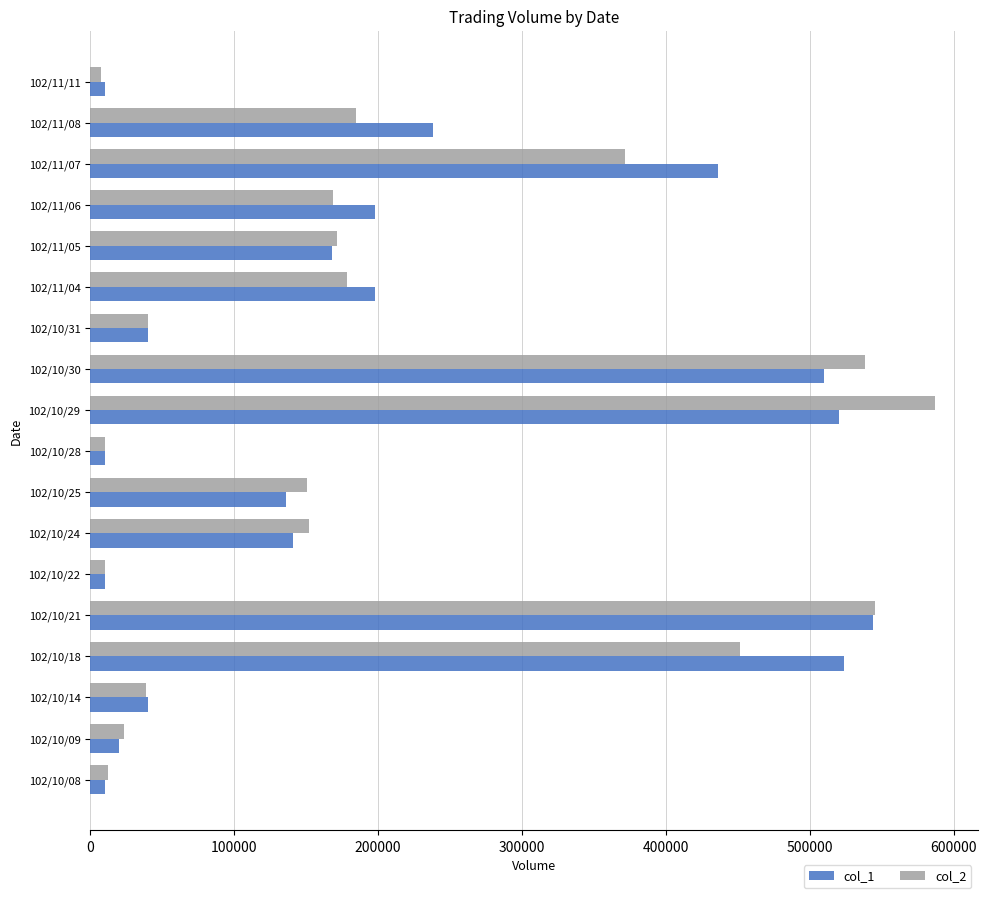

Which series has the largest range (max minus min)?

col_2